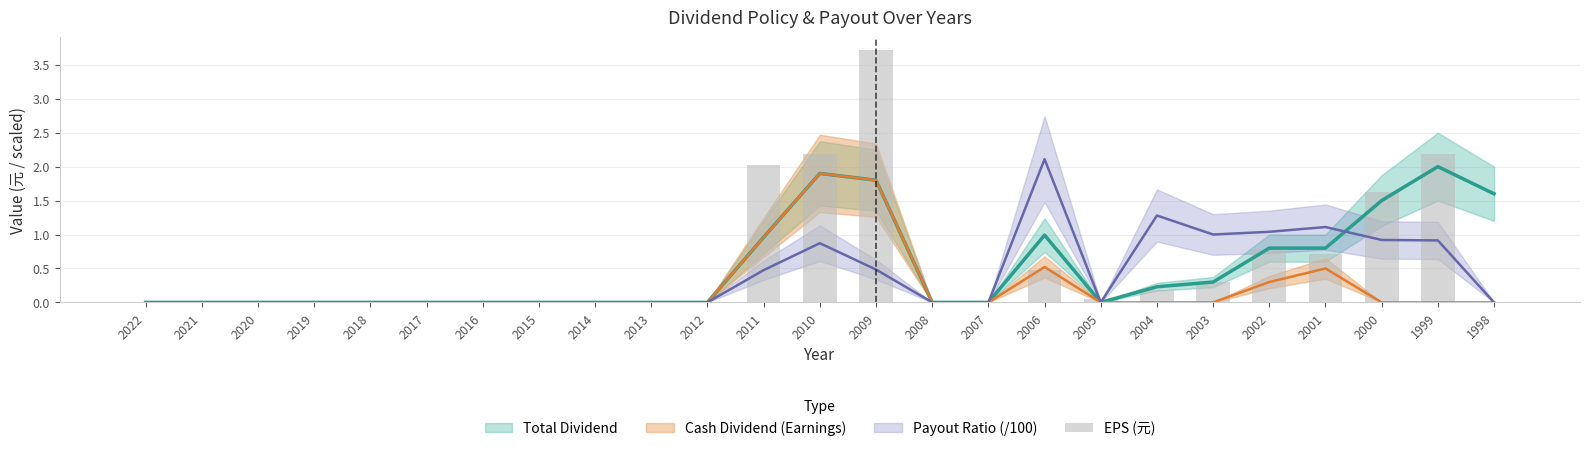

What is the average value?

0.6